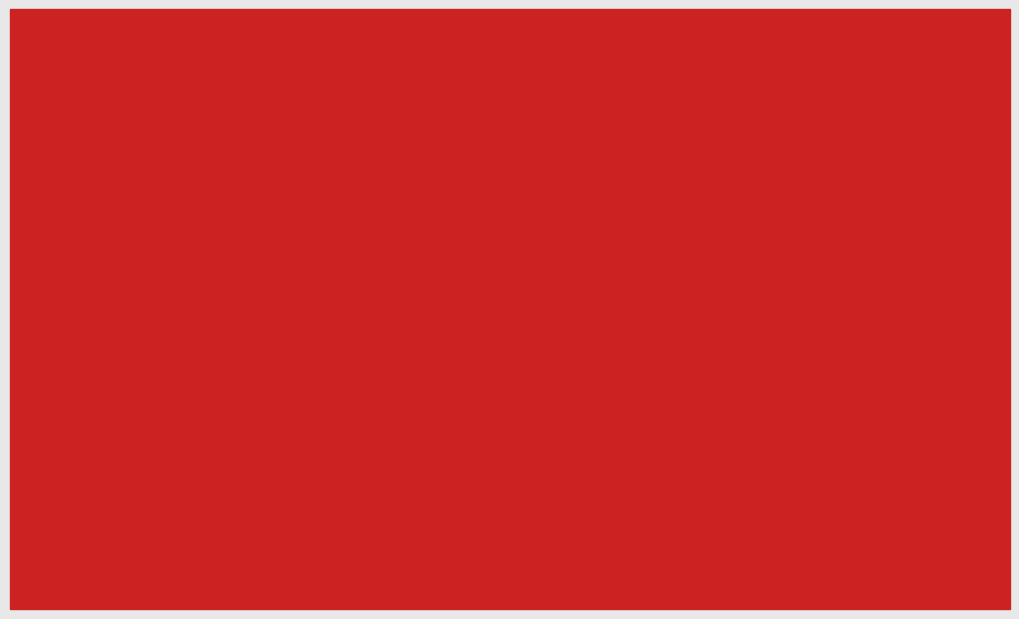

What is the value of the CM bar at the 1st from the left?

242.8